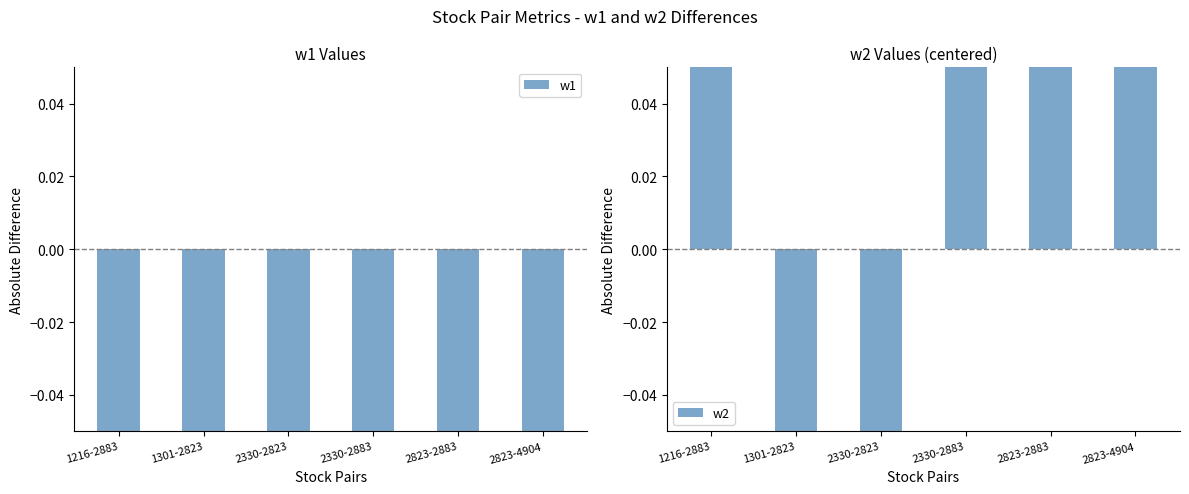

What is the label of the 3rd bar from the right?

2330-2883